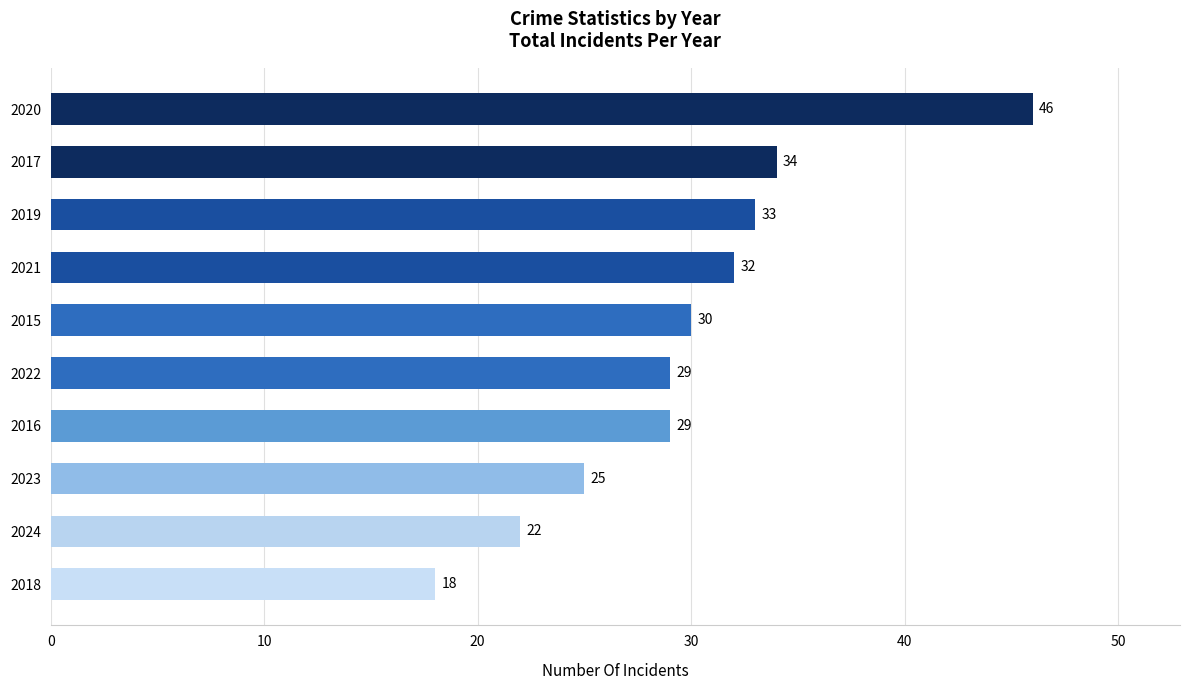

What position from the top is 2016?

7